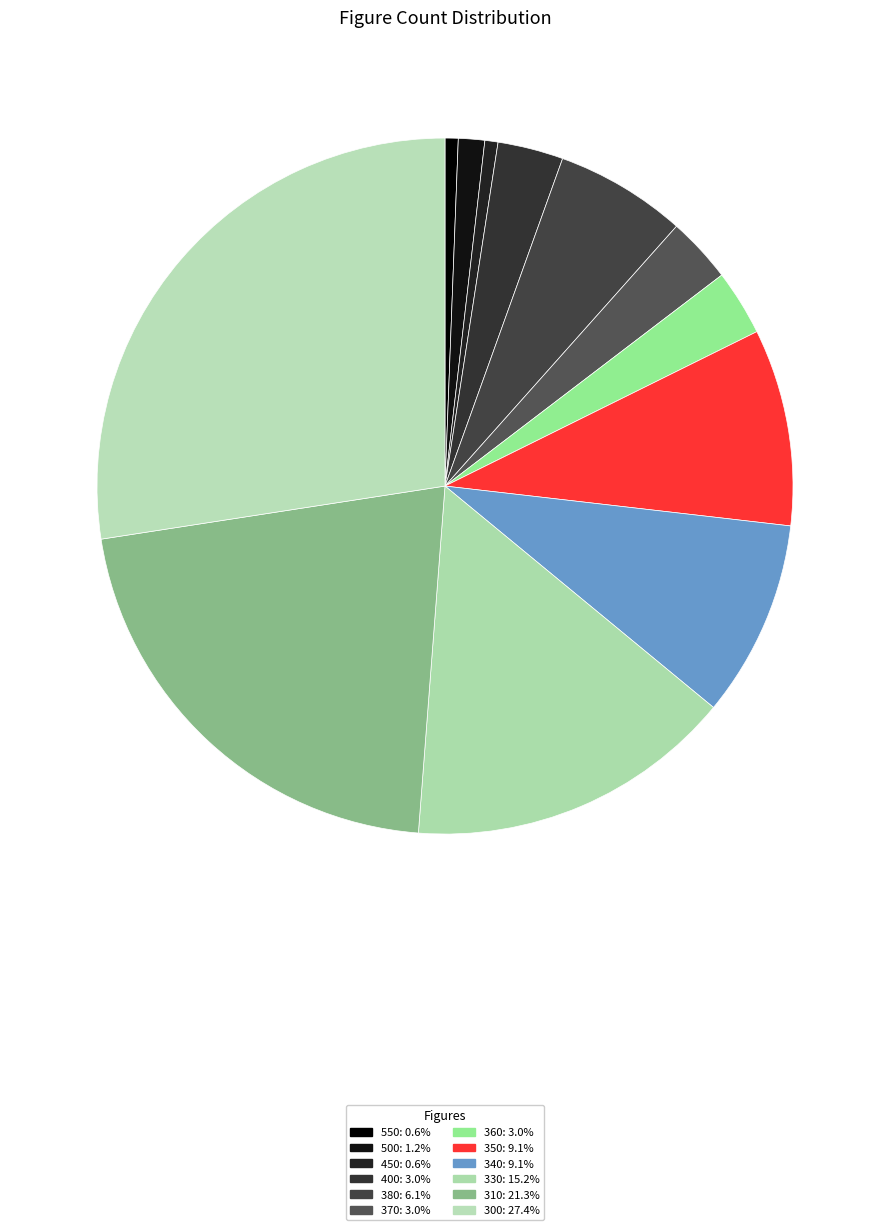

To the nearest percent, what is the difference between the largest and smallest slice percentages?

27%